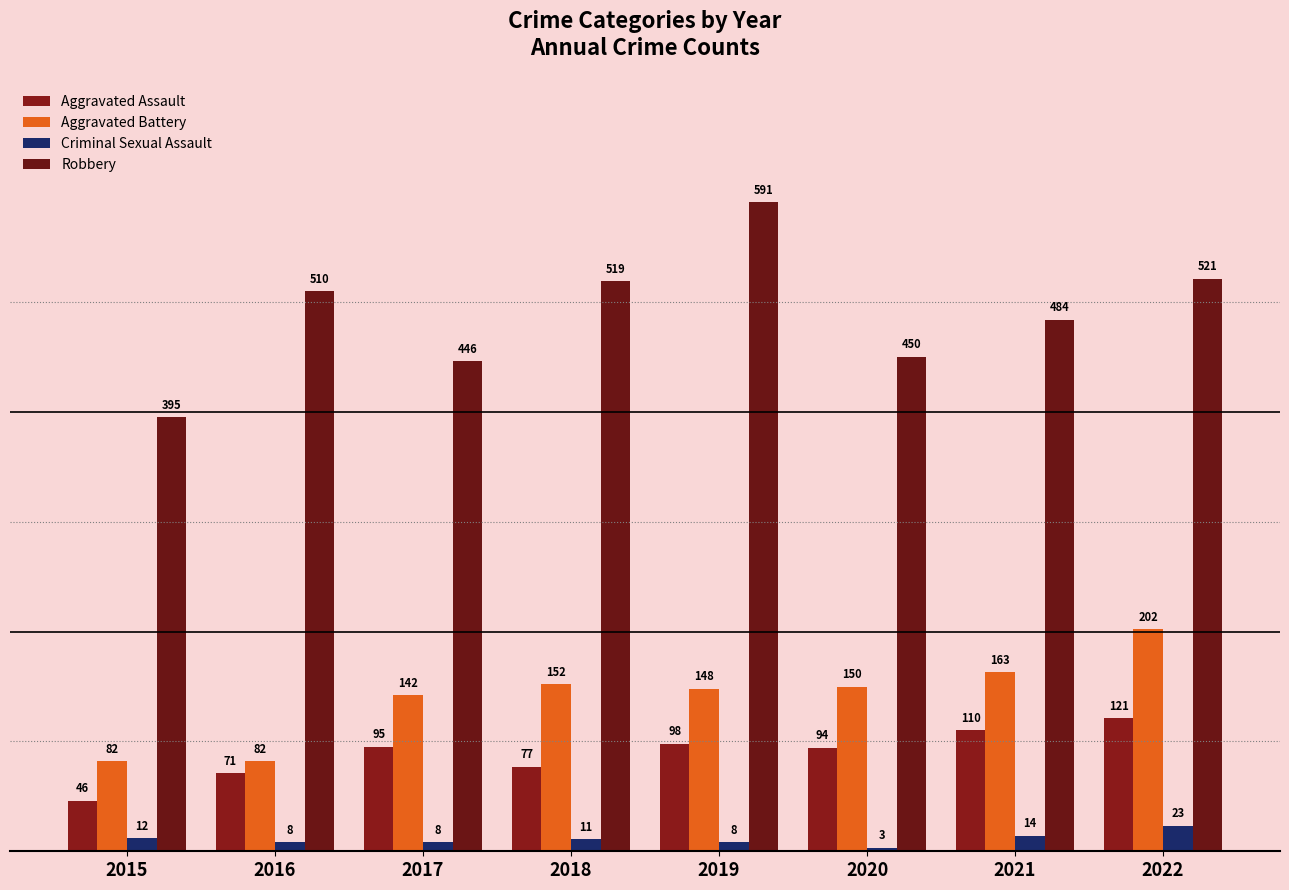

Read the Robbery value at 2015, to the nearest 50.

400